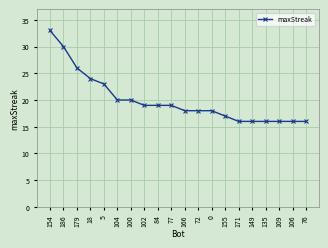

Reading left to right, extract all data points from this chart.

33	30	26	24	23	20	20	19	19	19	18	18	18	17	16	16	16	16	16	16